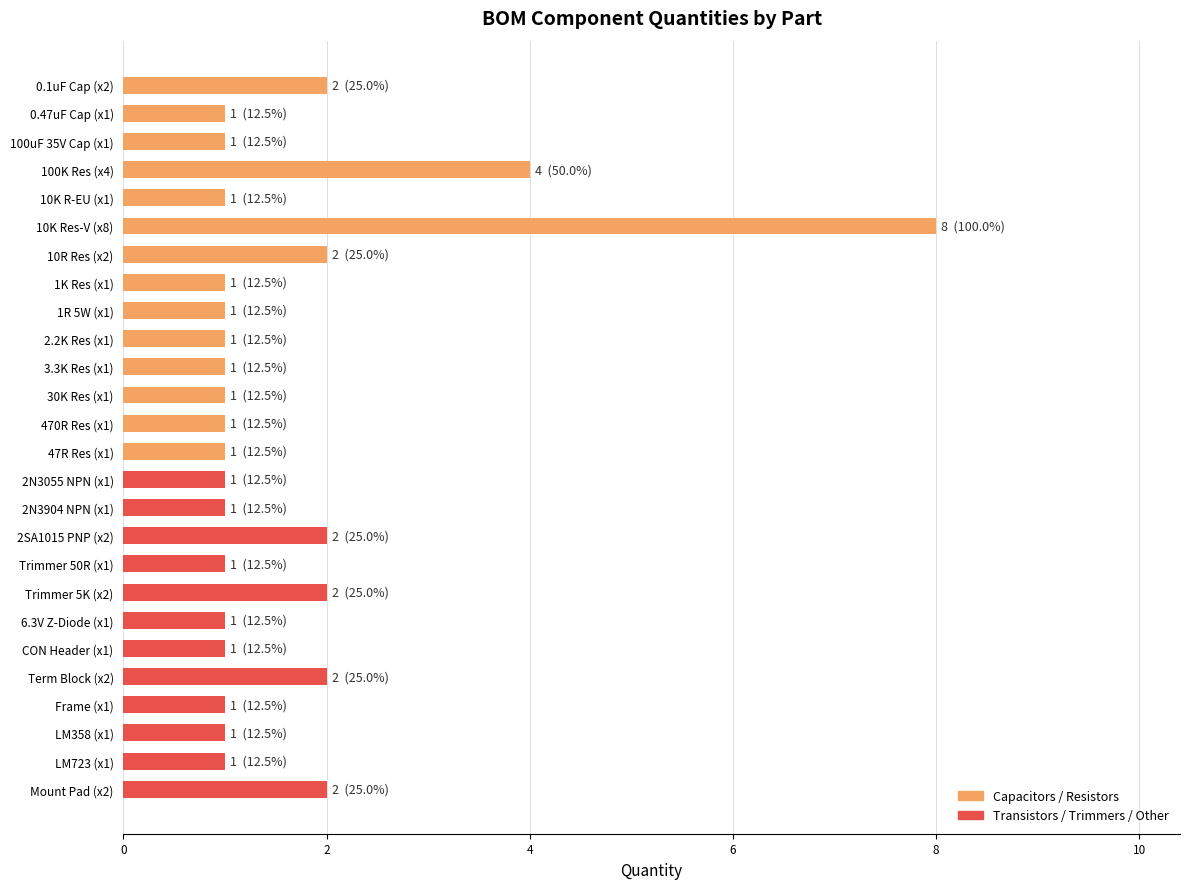

Reading bottom to top, list all the values displayed in this chart.

Mount Pad (x2)=2	LM723 (x1)=1	LM358 (x1)=1	Frame (x1)=1	Term Block (x2)=2	CON Header (x1)=1	6.3V Z-Diode (x1)=1	Trimmer 5K (x2)=2	Trimmer 50R (x1)=1	2SA1015 PNP (x2)=2	2N3904 NPN (x1)=1	2N3055 NPN (x1)=1	47R Res (x1)=1	470R Res (x1)=1	30K Res (x1)=1	3.3K Res (x1)=1	2.2K Res (x1)=1	1R 5W (x1)=1	1K Res (x1)=1	10R Res (x2)=2	10K Res-V (x8)=8	10K R-EU (x1)=1	100K Res (x4)=4	100uF 35V Cap (x1)=1	0.47uF Cap (x1)=1	0.1uF Cap (x2)=2